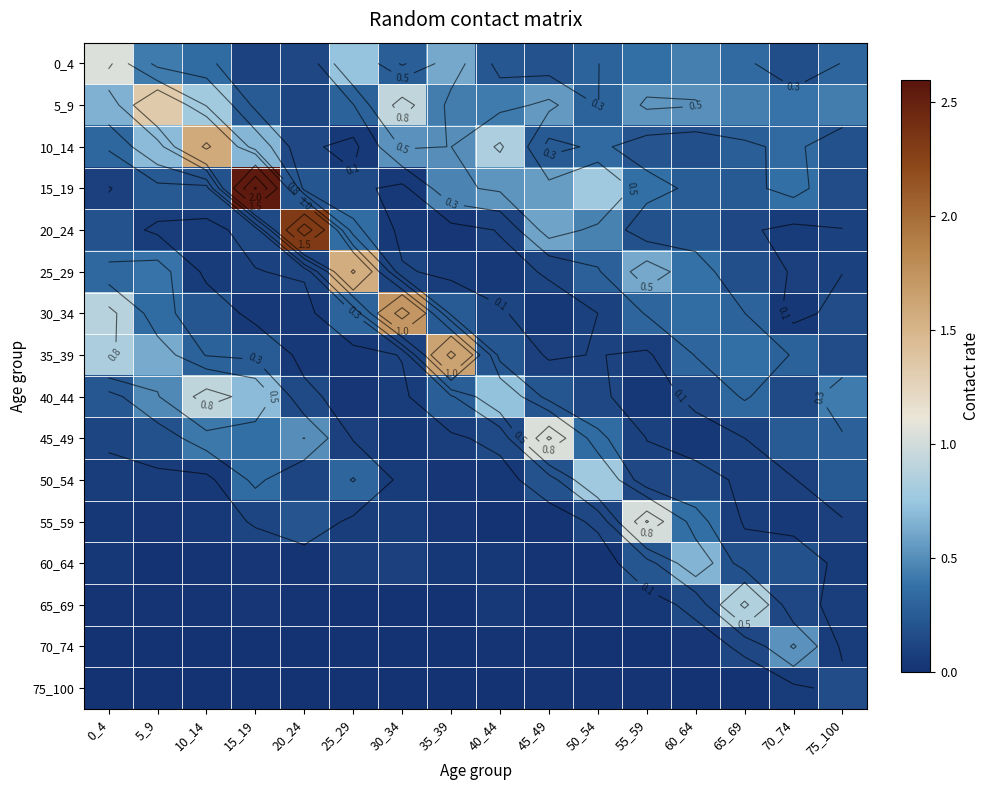

Rank the series by their maximum value, from lowest to highest.

75_100, 70_74, 60_64, 50_54, 65_69, 40_44, 55_59, 45_49, 0_4, 5_9, 25_29, 10_14, 35_39, 30_34, 20_24, 15_19